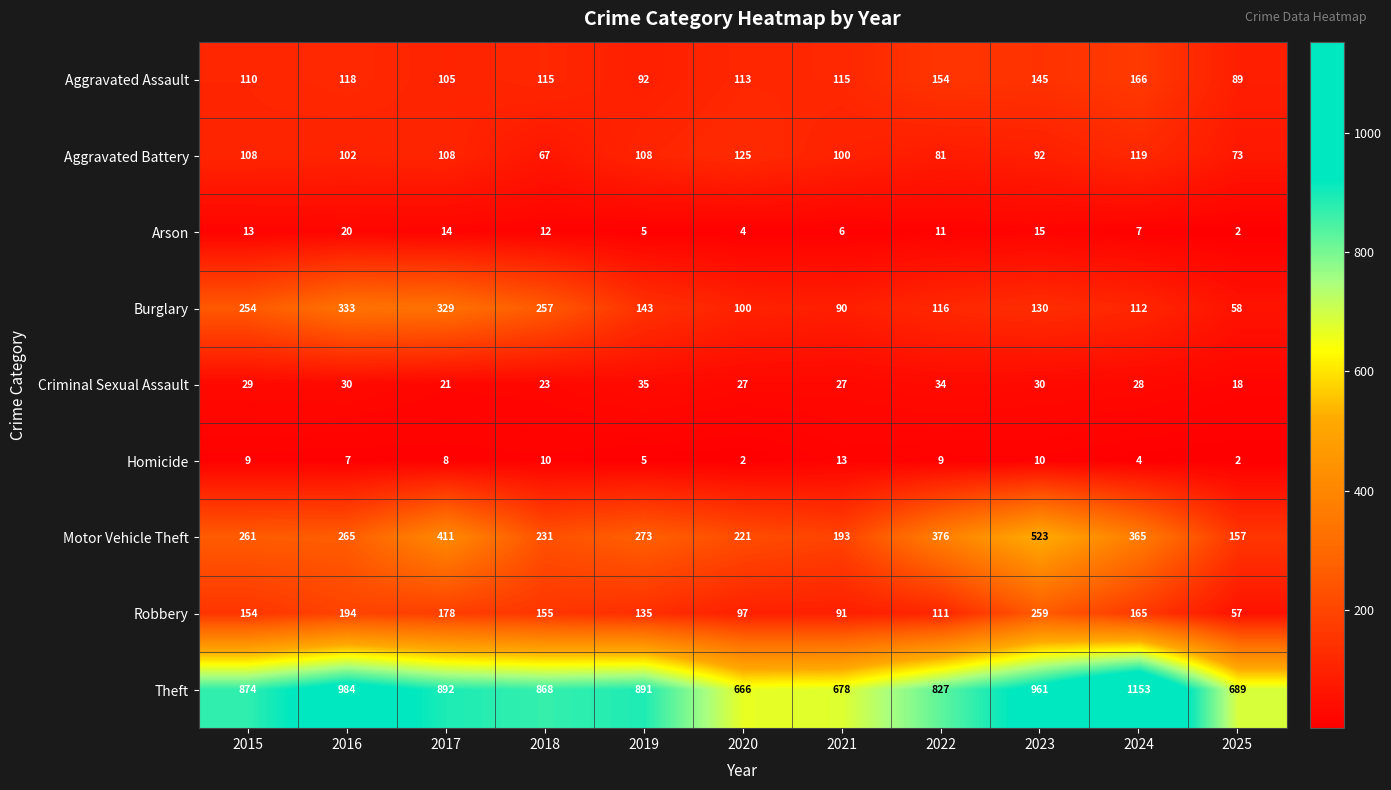

Is it true that Homicide equals 2 at 2020?

True